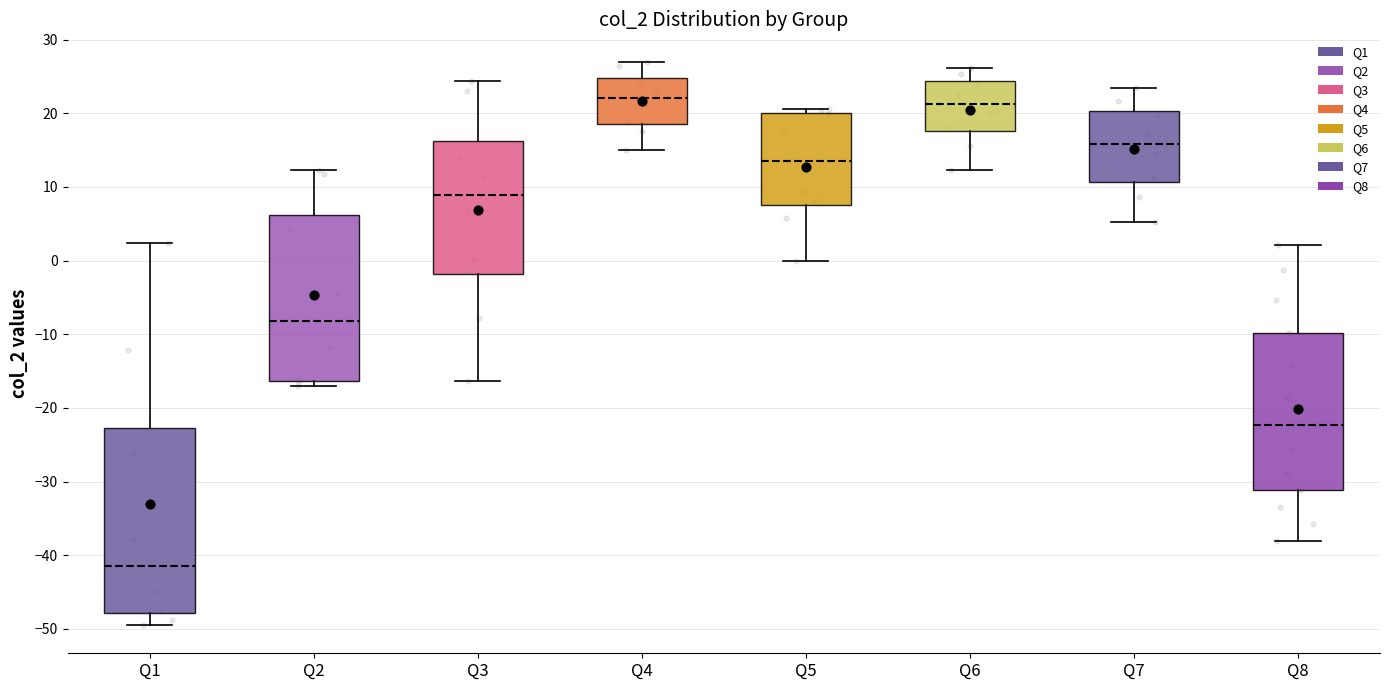

Where does the lower whisker of the box for Q4 end on the y-axis? The values are not printed on the chart, so give them approximately, as read against the axis.

15